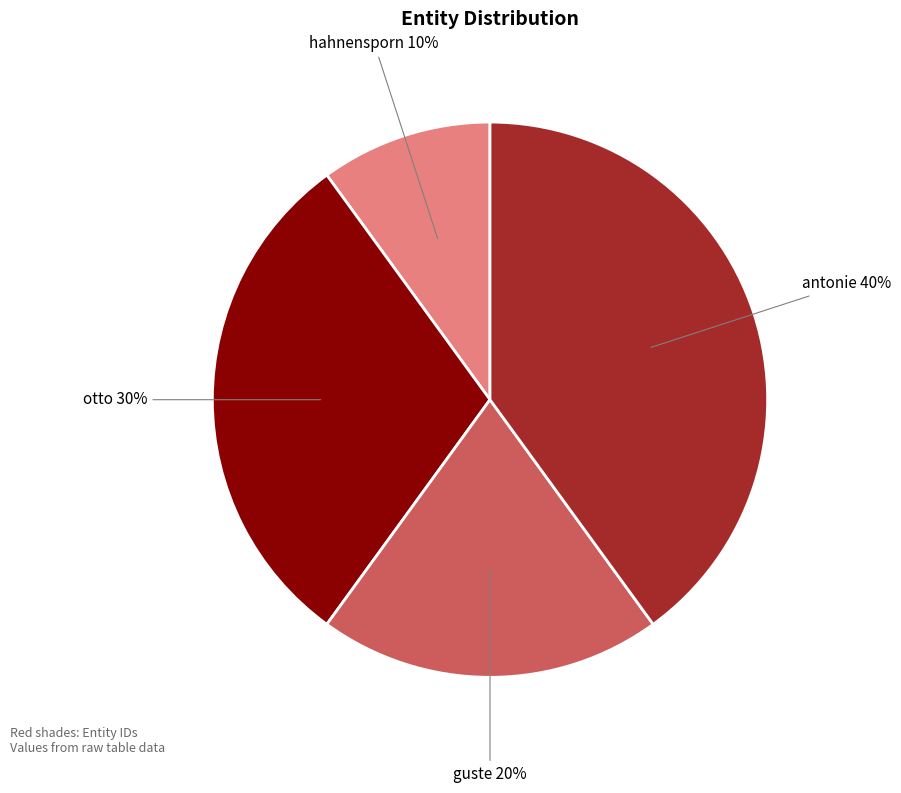

To the nearest percent, what is the difference between the largest and smallest slice percentages?

30%